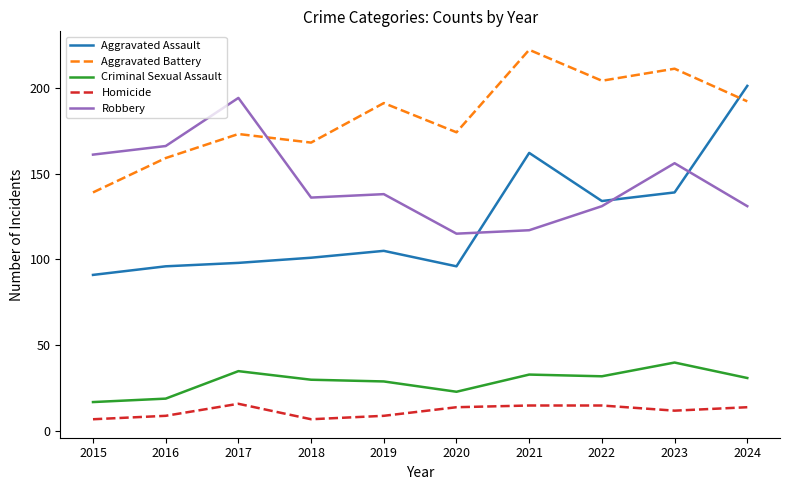

Is it true that Aggravated Assault equals 163 at 2016?

False